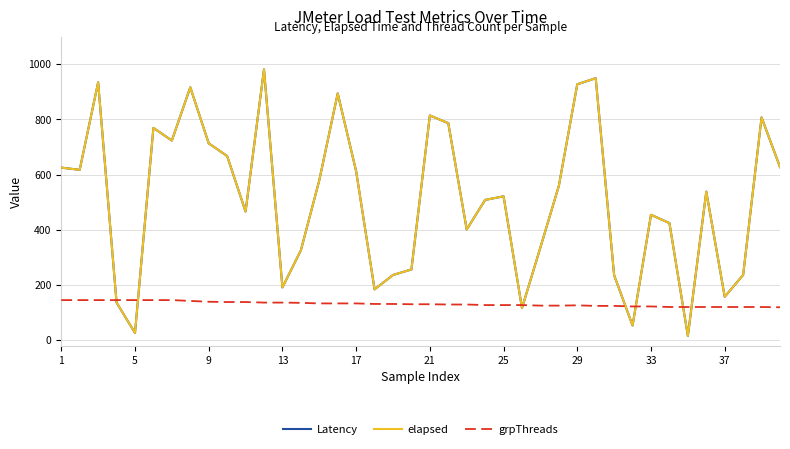

In elapsed, how many points are lower than both neighbors (excluding endpoints)?

11